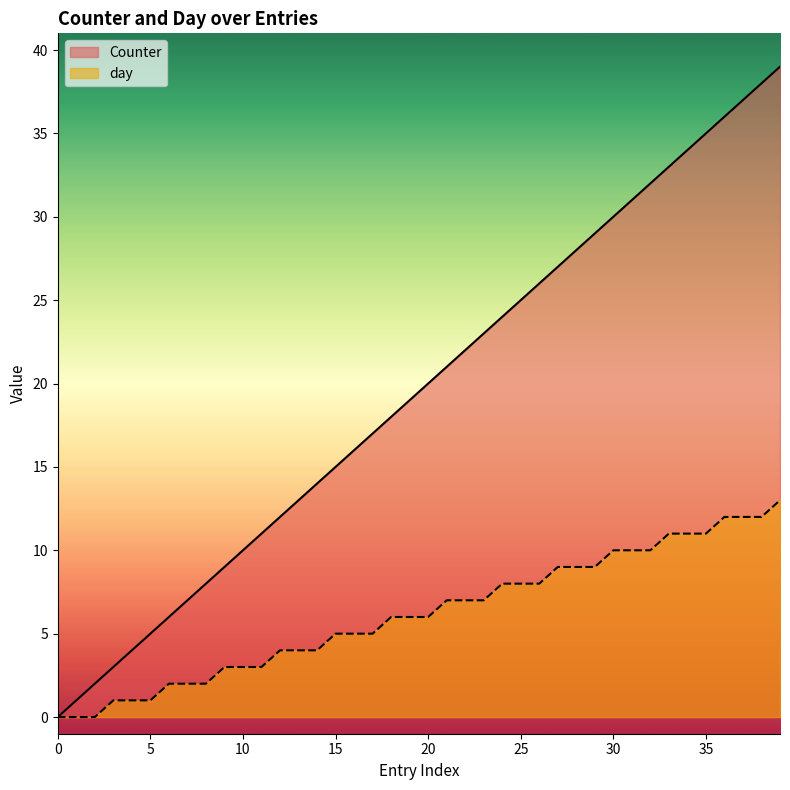

True or false: day and Counter intersect in this chart.

False